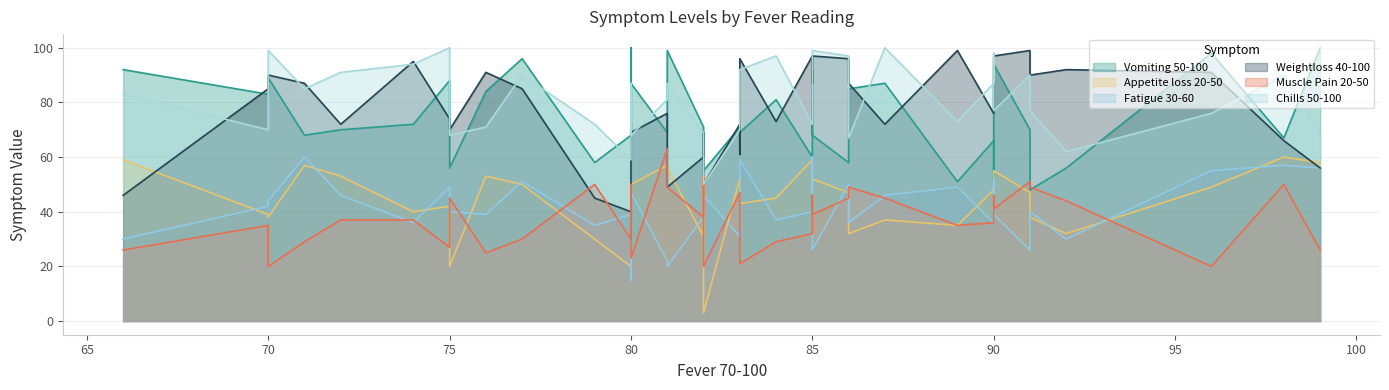

The Weightloss 40-100 series shows 90 at 91. True or false?

True